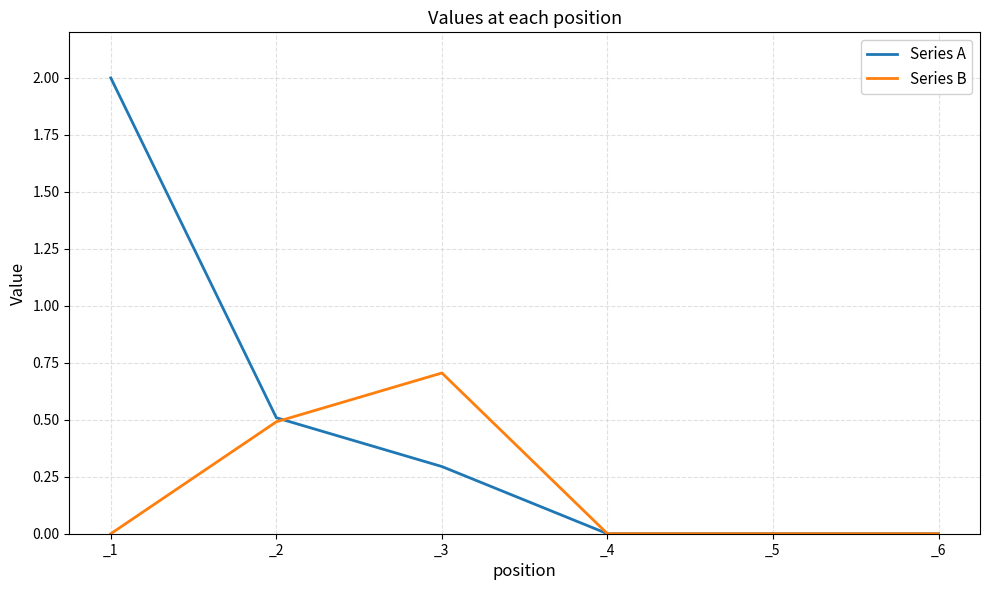

Rank the series at _1 from highest to lowest value.

Series A, Series B